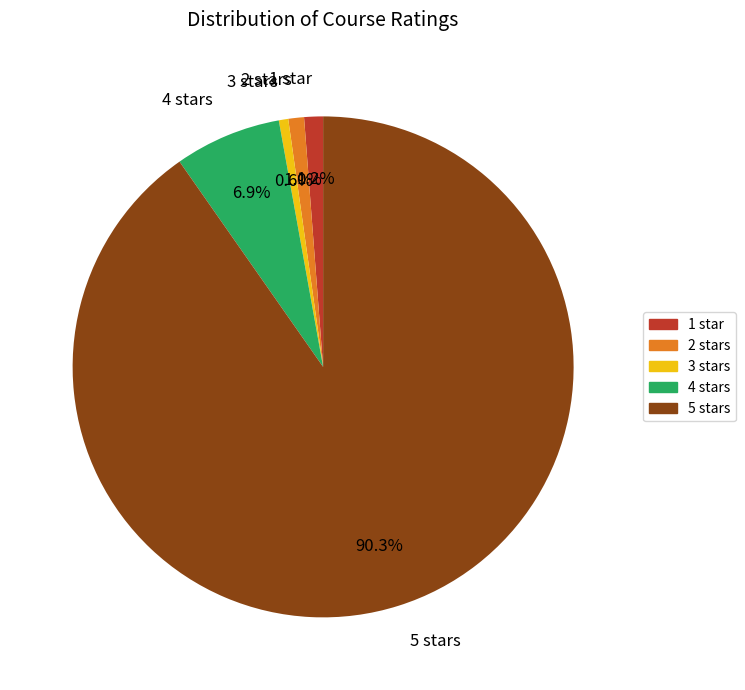

Does any single category account for the majority?

Yes